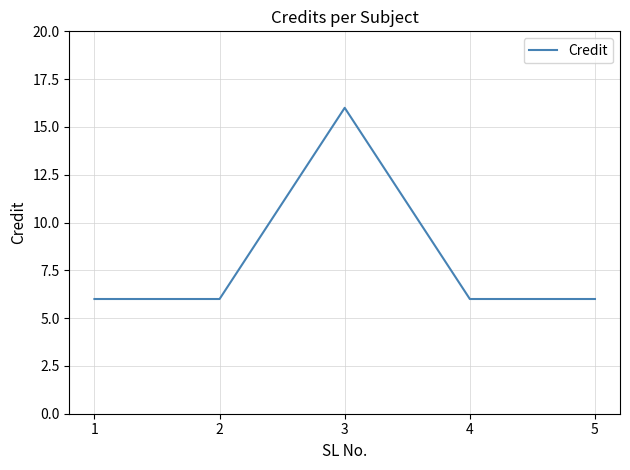

What is the smallest value displayed?

6